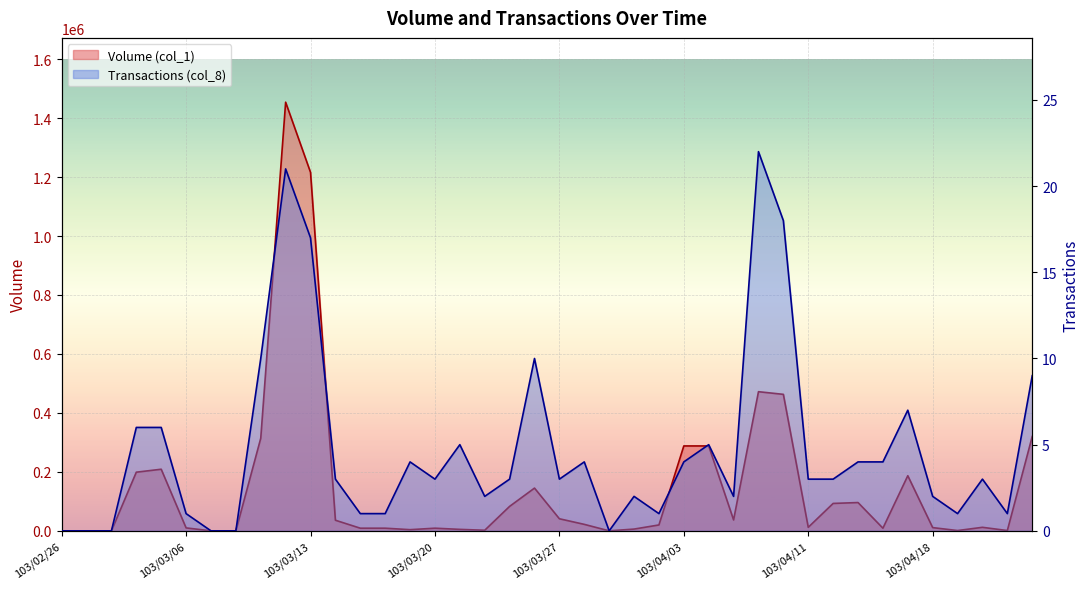

How many lines are shown in the chart?

2